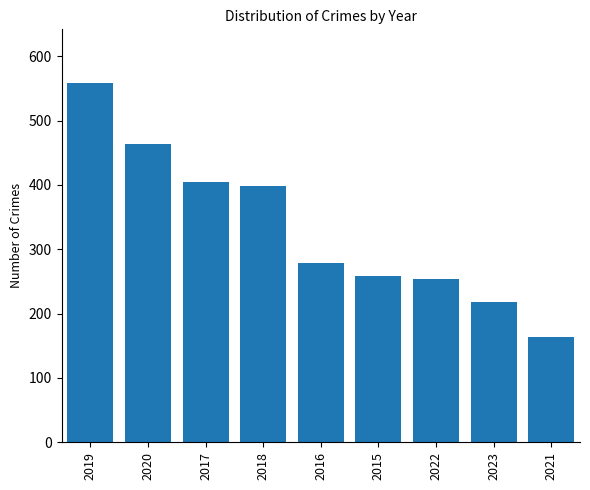

The value at 2016 is 405. True or false?

False